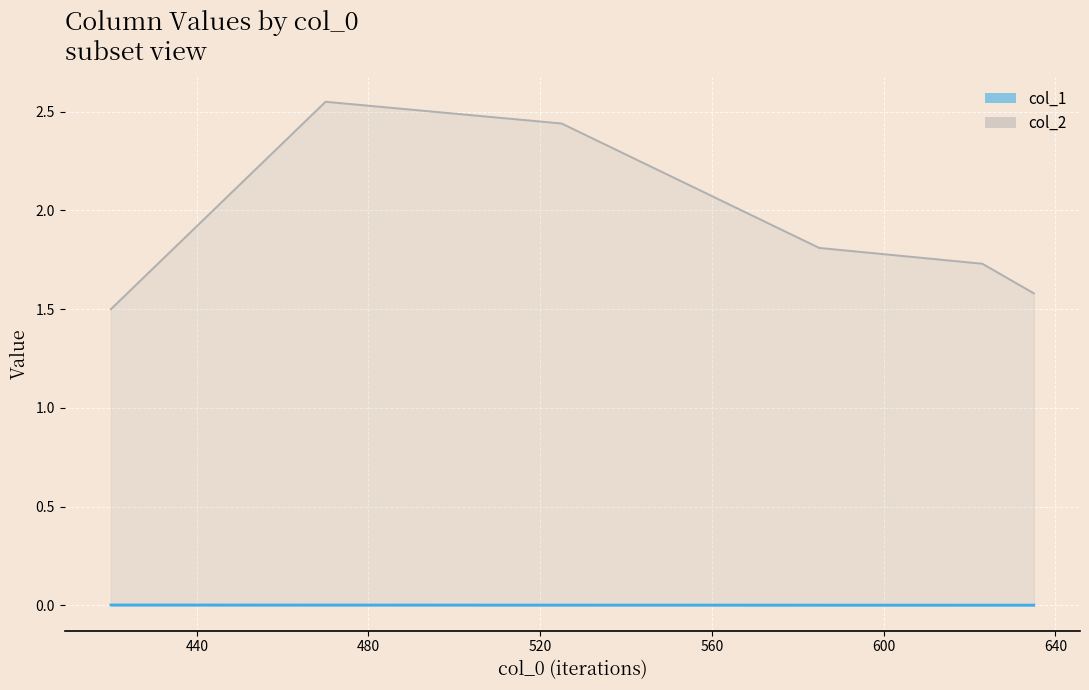

Which series has the widest spread of values?

col_2